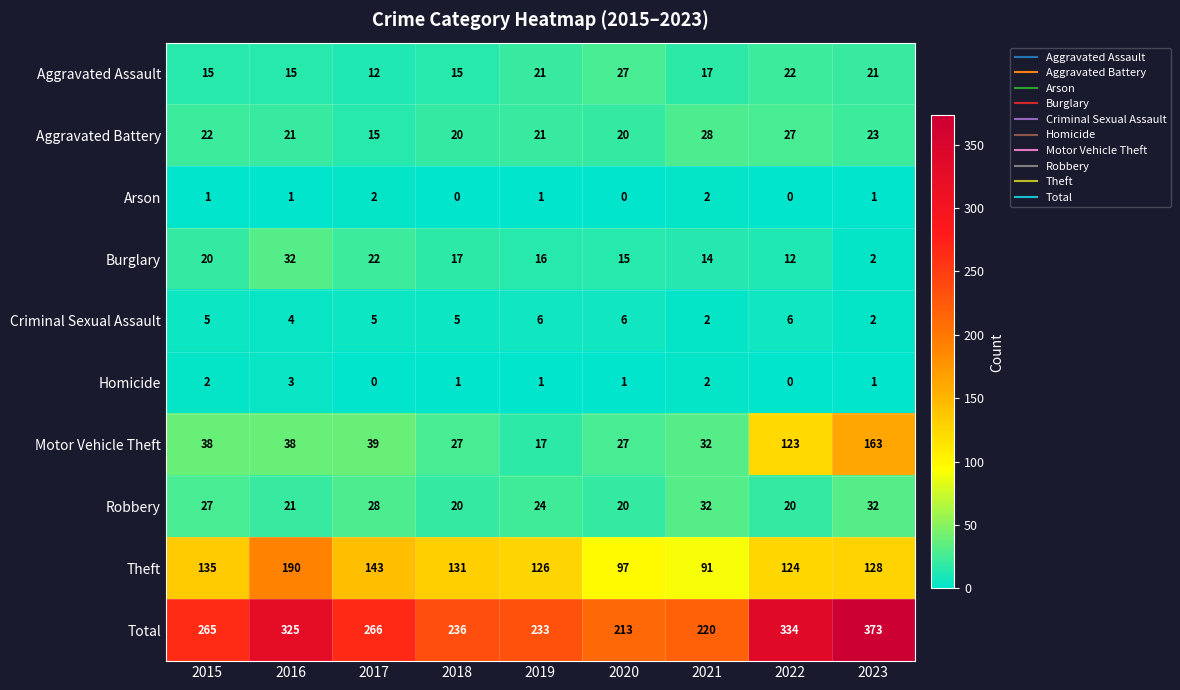

The Burglary series shows 23 at 2019. True or false?

False